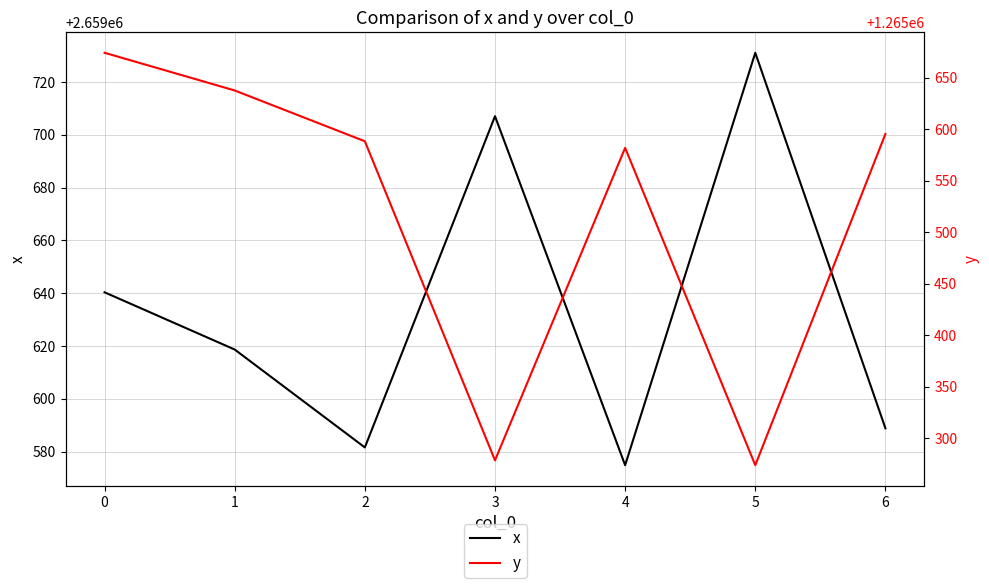

Rank the categories by x value from highest to lowest.

5, 3, 0, 1, 6, 2, 4